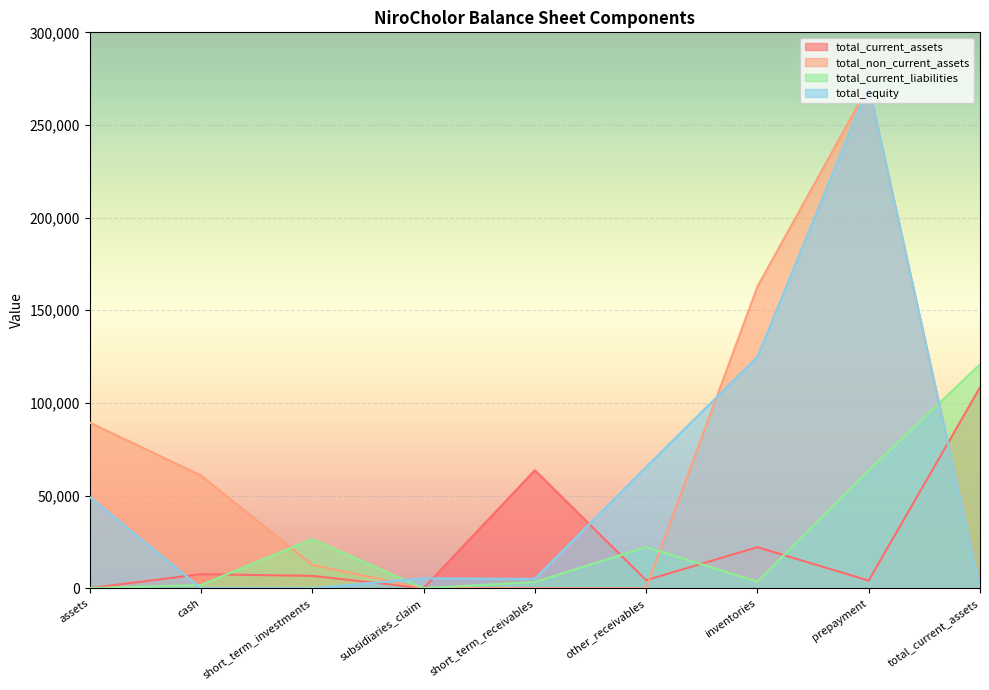

True or false: total_equity has a value of 110746 at cash.

False